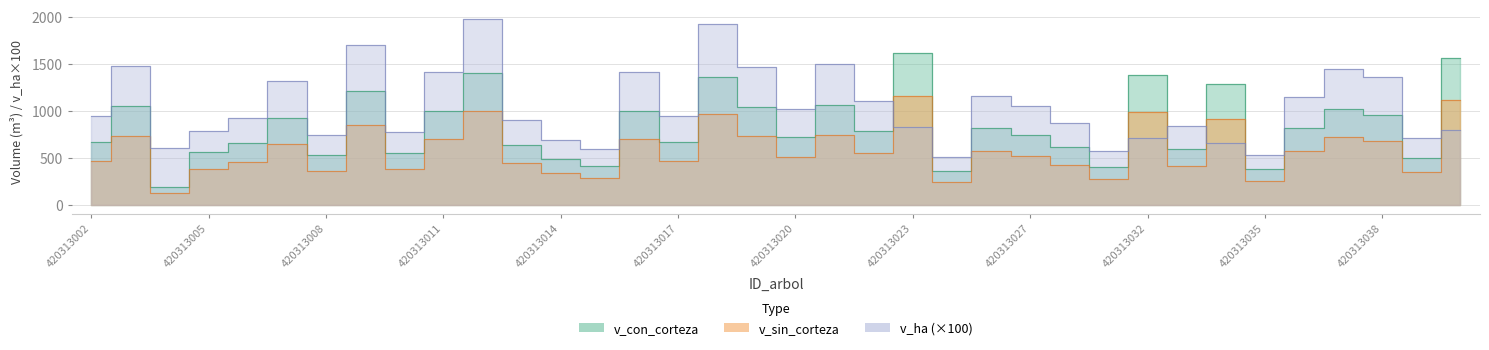

True or false: v_sin_corteza has a value of 501.1 at 420313020.

True